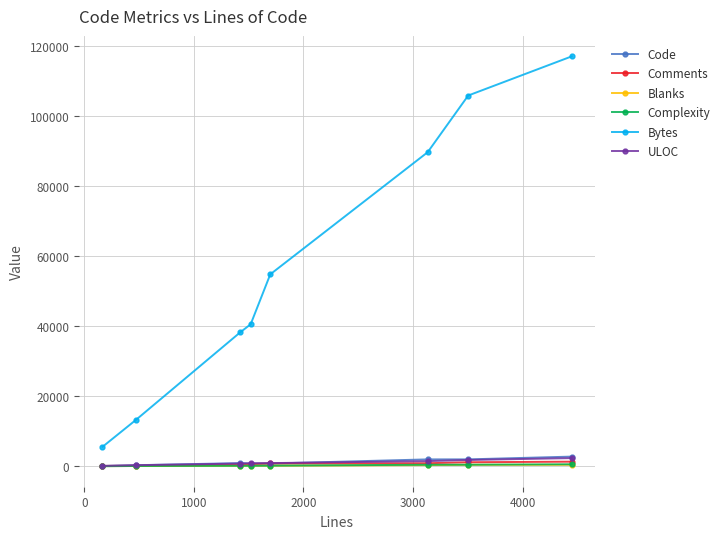

What is the difference between the maximum and minimum values in the Comments series?

1215